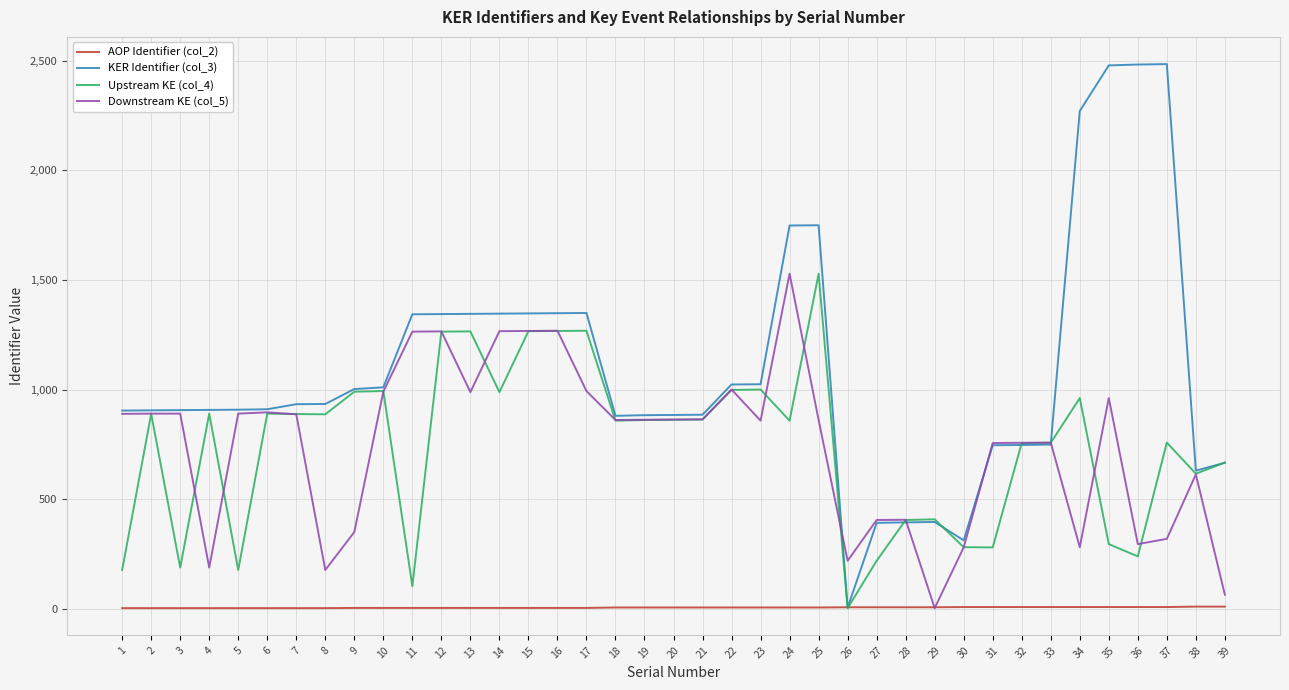

The value of KER Identifier (col_3) at 32 is 747. True or false?

True